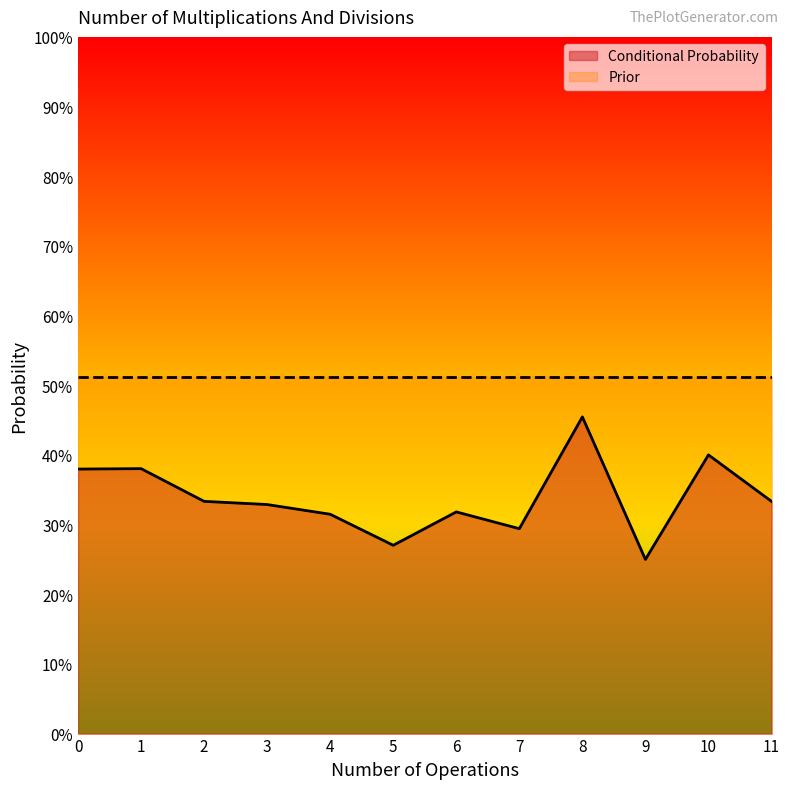

Reading right to left, what are all the values shown in this chart?

11=0.3	10=0.4	9=0.2	8=0.5	7=0.3	6=0.3	5=0.3	4=0.3	3=0.3	2=0.3	1=0.4	0=0.4